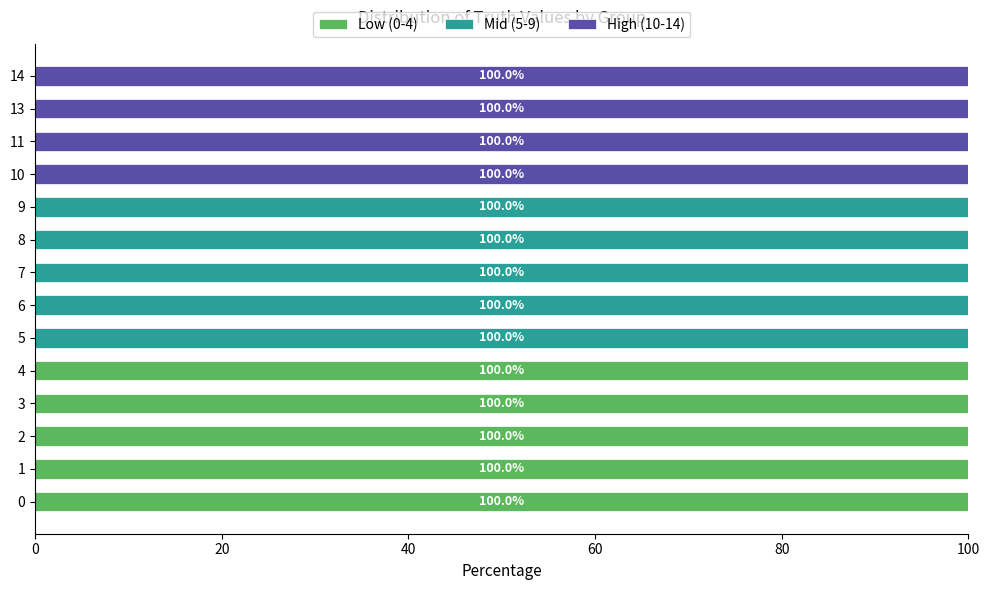

How many data points does each series have?

14